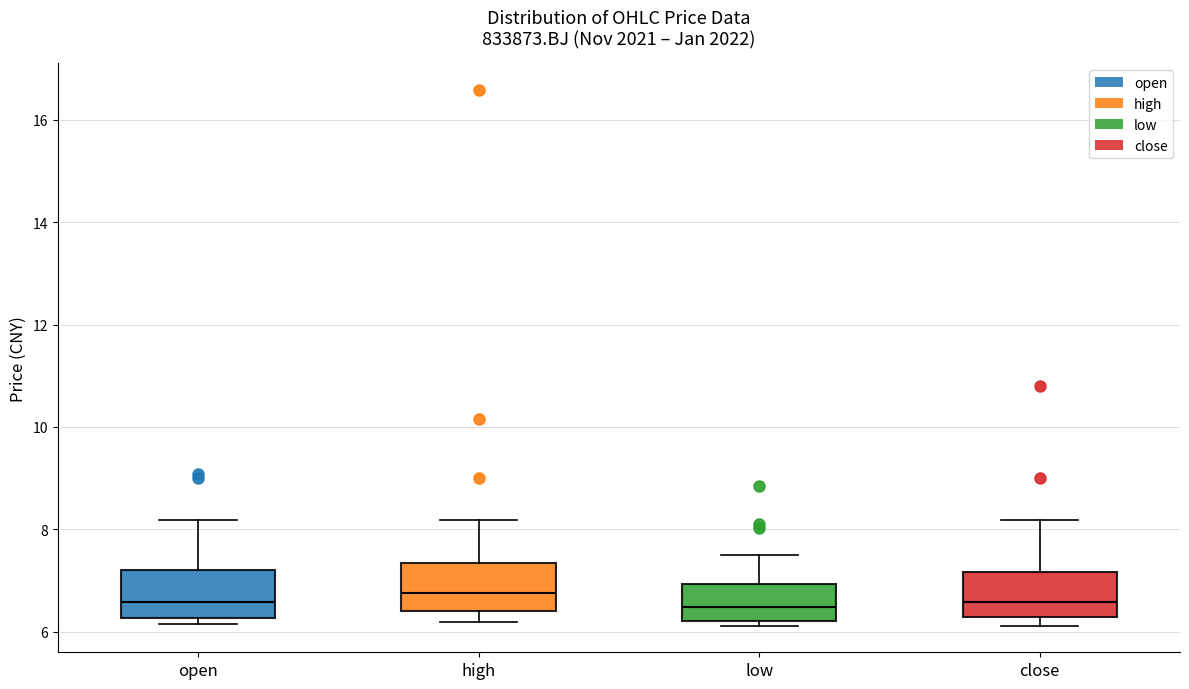

Reading left to right, read every box against the y-axis: the position of its median line, the range the box covers, and the ends of its whiskers. The values are not printed on the chart, so give them approximately, as read against the axis.

open: median 6.6, box 6.2 to 7.2, whiskers 6.2 (just below the box's lower edge) to 8.2
high: median 6.8, box 6.4 to 7.4, whiskers 6.2 to 8.2
low: median 6.4, box 6.2 to 7.0, whiskers 6.2 (just below the box's lower edge) to 7.6
close: median 6.6, box 6.2 to 7.2, whiskers 6.2 (just below the box's lower edge) to 8.2